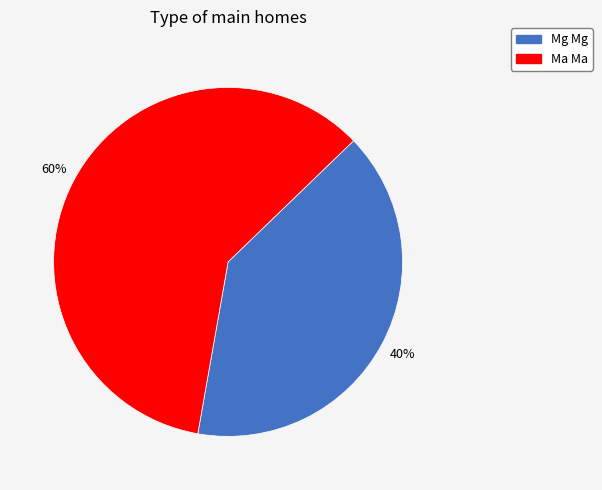

To the nearest percent, what is the difference between the largest and smallest slice percentages?

20%